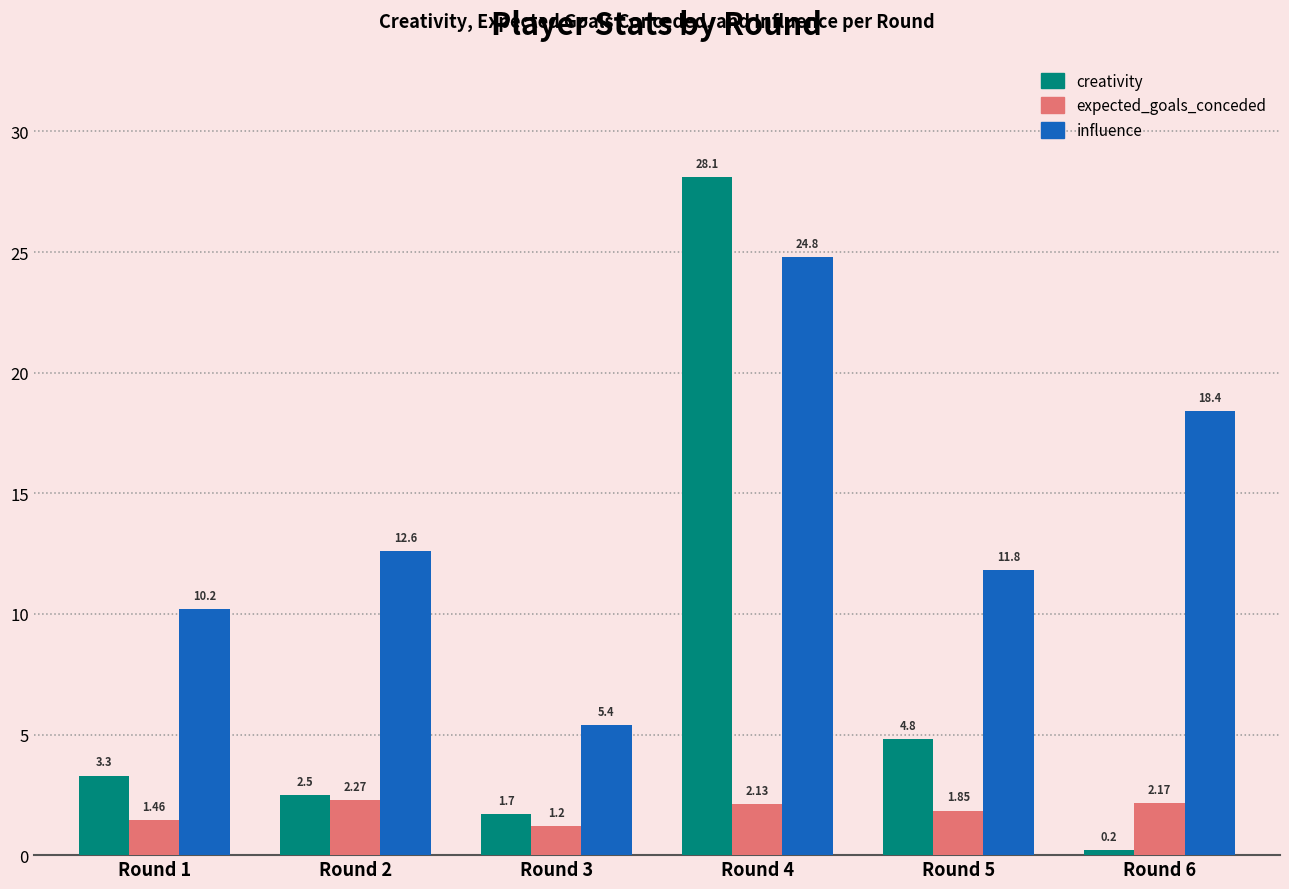

List the series in order of their peak value, highest first.

creativity, influence, expected_goals_conceded